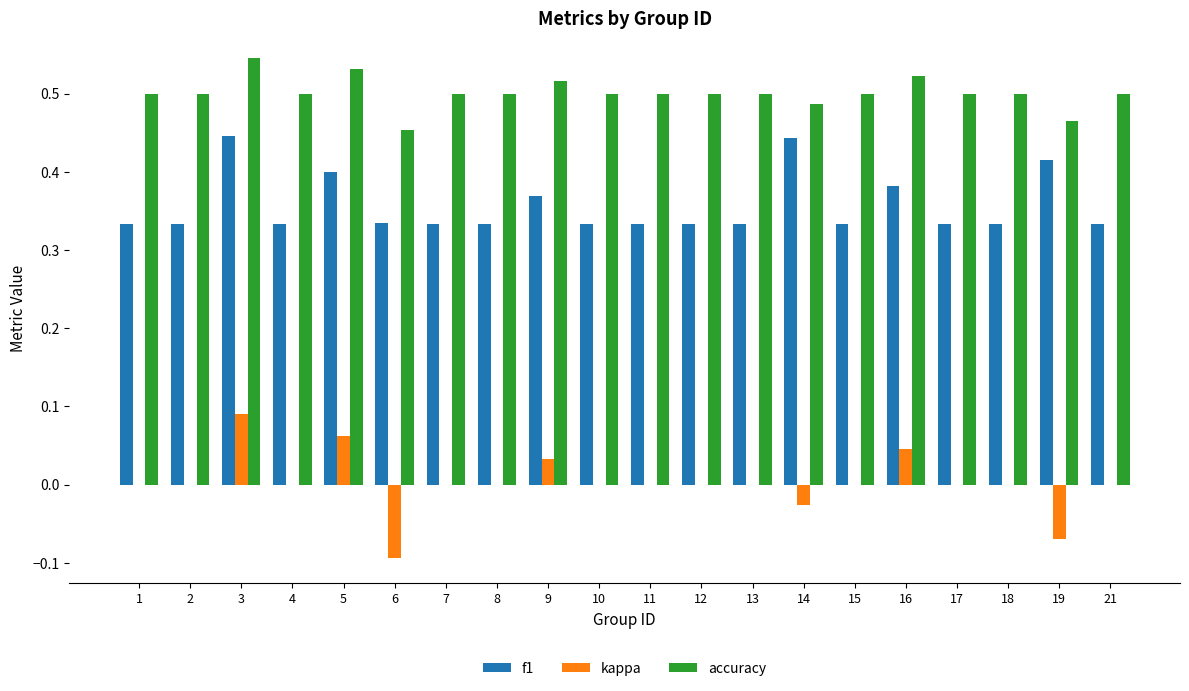

Which series changed the most between 9 and 10?

f1